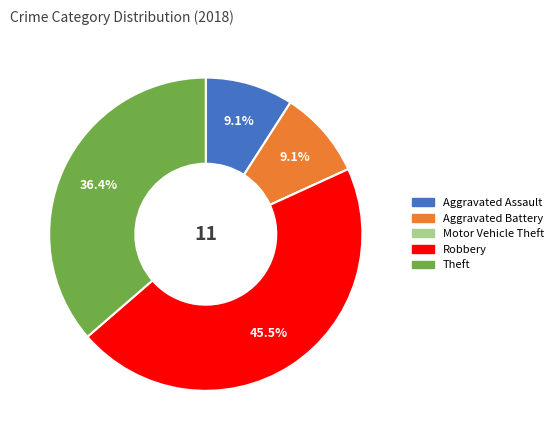

Is the sum of Aggravated Assault and Aggravated Battery greater than half?

No